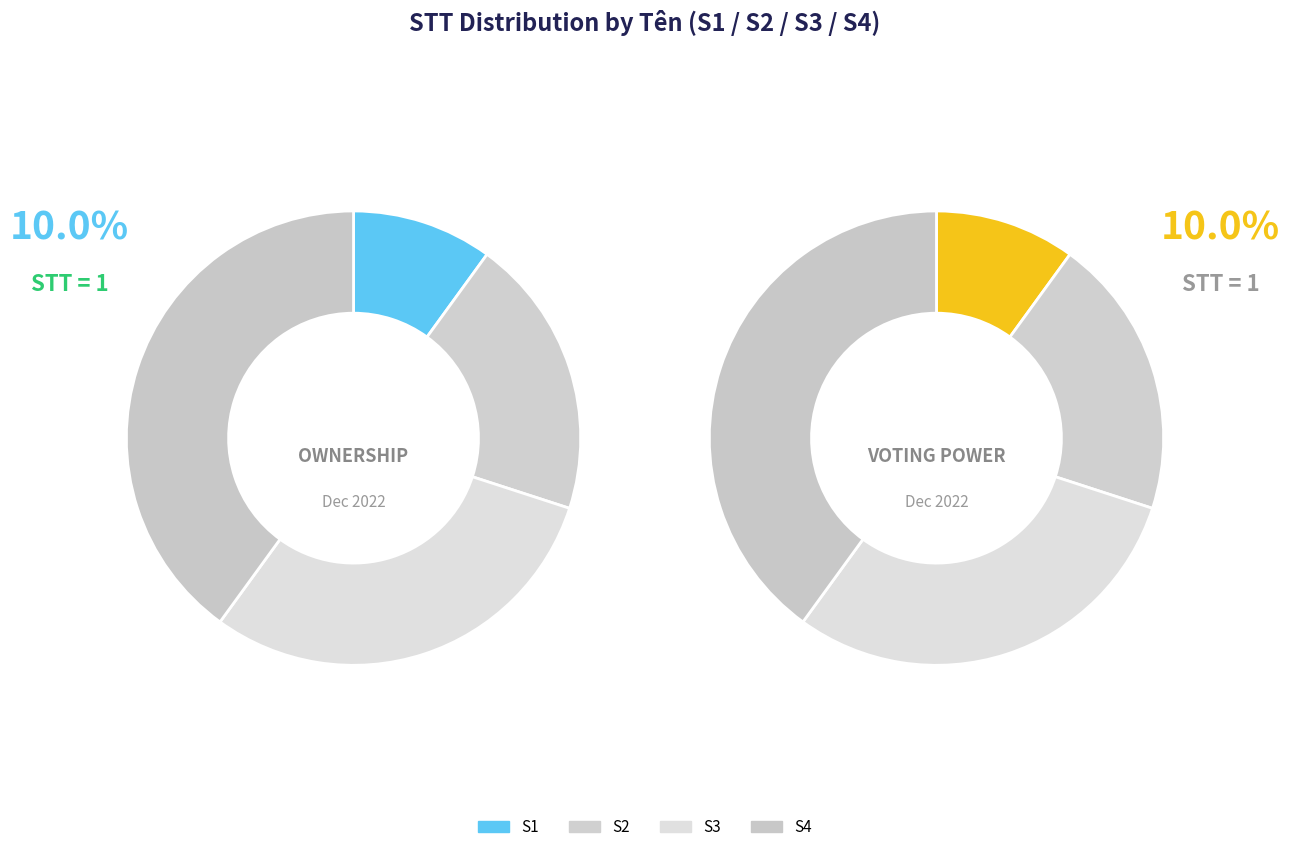

Is there any slice that represents more than half of the pie?

No